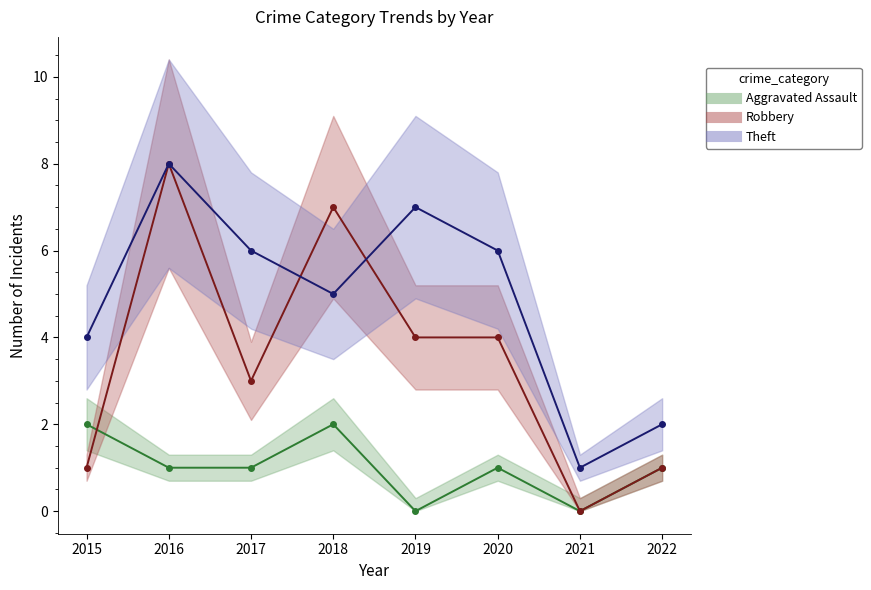

Which series has the largest range (max minus min)?

Robbery